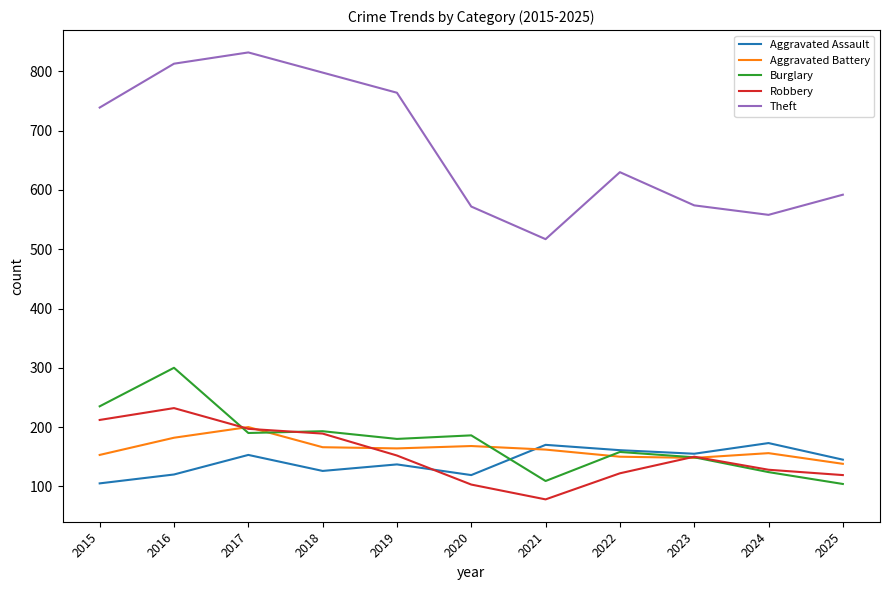

Between 2017 and 2019, which series saw the biggest shift?

Theft